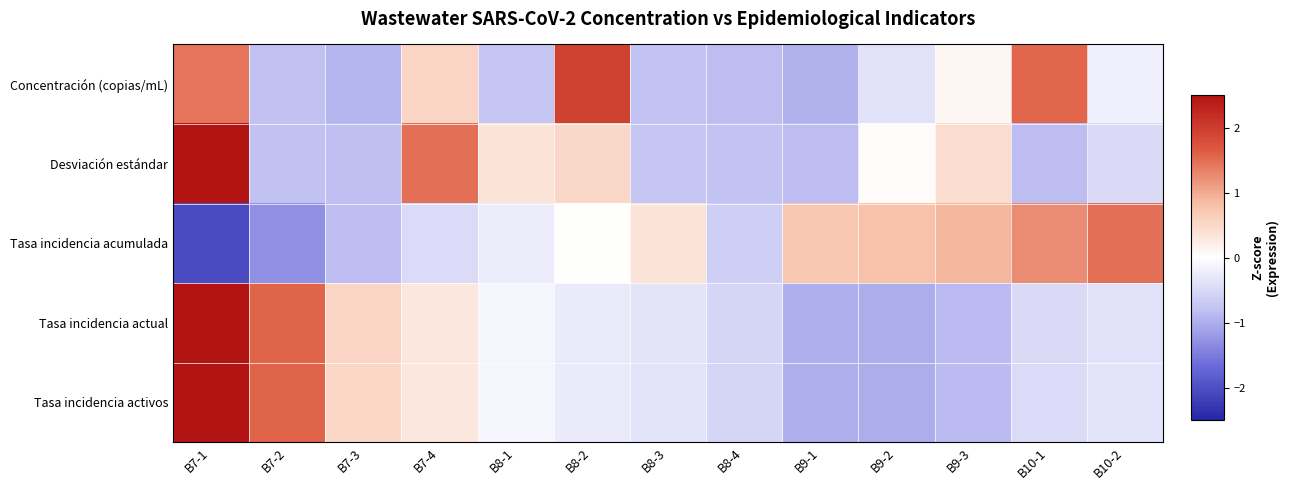

Reading left to right, list all the values displayed in this chart.

Concentración (copias/mL): B7-1=1.4	B7-2=-0.8	B7-3=-0.9	B7-4=0.5	B8-1=-0.7	B8-2=2.0	B8-3=-0.8	B8-4=-0.8	B9-1=-1.0	B9-2=-0.4	B9-3=0.1	B10-1=1.5	B10-2=-0.2
Desviación estándar: B7-1=2.5	B7-2=-0.8	B7-3=-0.8	B7-4=1.5	B8-1=0.4	B8-2=0.5	B8-3=-0.7	B8-4=-0.8	B9-1=-0.8	B9-2=0.1	B9-3=0.4	B10-1=-0.8	B10-2=-0.5
Tasa incidencia acumulada: B7-1=-2.0	B7-2=-1.3	B7-3=-0.8	B7-4=-0.5	B8-1=-0.2	B8-2=0.0	B8-3=0.4	B8-4=-0.6	B9-1=0.7	B9-2=0.8	B9-3=0.9	B10-1=1.2	B10-2=1.5
Tasa incidencia actual: B7-1=2.6	B7-2=1.6	B7-3=0.5	B7-4=0.3	B8-1=-0.1	B8-2=-0.3	B8-3=-0.3	B8-4=-0.5	B9-1=-1.0	B9-2=-1.0	B9-3=-0.9	B10-1=-0.5	B10-2=-0.4
Tasa incidencia activos: B7-1=2.6	B7-2=1.6	B7-3=0.5	B7-4=0.3	B8-1=-0.1	B8-2=-0.3	B8-3=-0.4	B8-4=-0.5	B9-1=-1.0	B9-2=-1.0	B9-3=-0.9	B10-1=-0.5	B10-2=-0.4